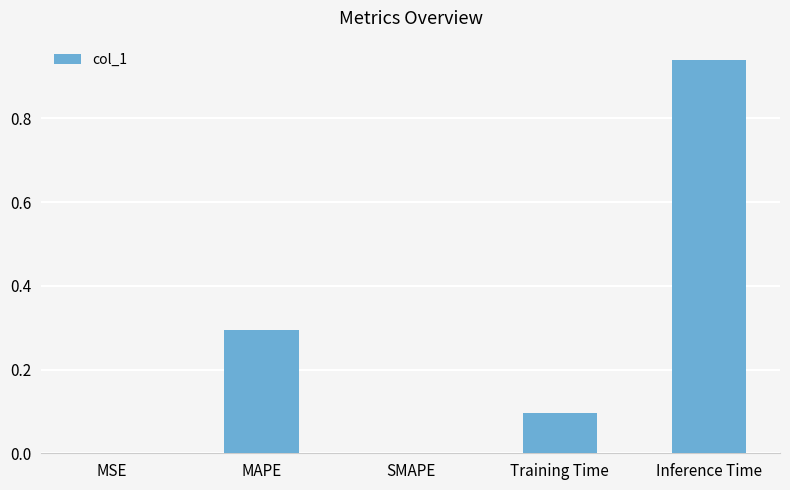

What is the sum of all values?

1.3